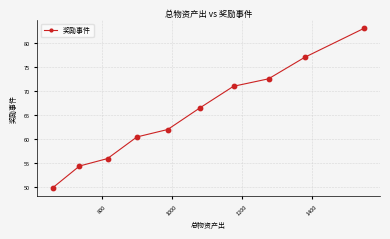

True or false: the data has more than 1 interior local peaks.

False